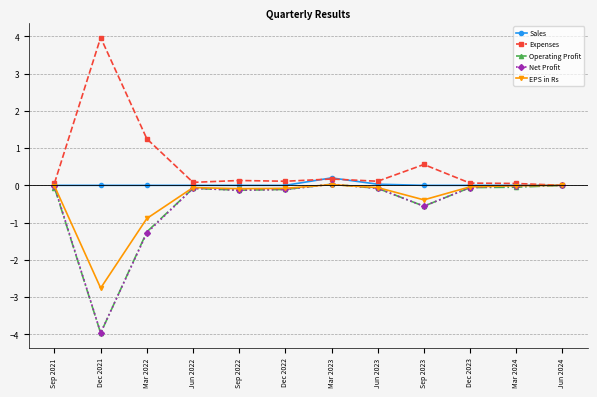

At which label is Expenses closest to 1?

Mar 2022